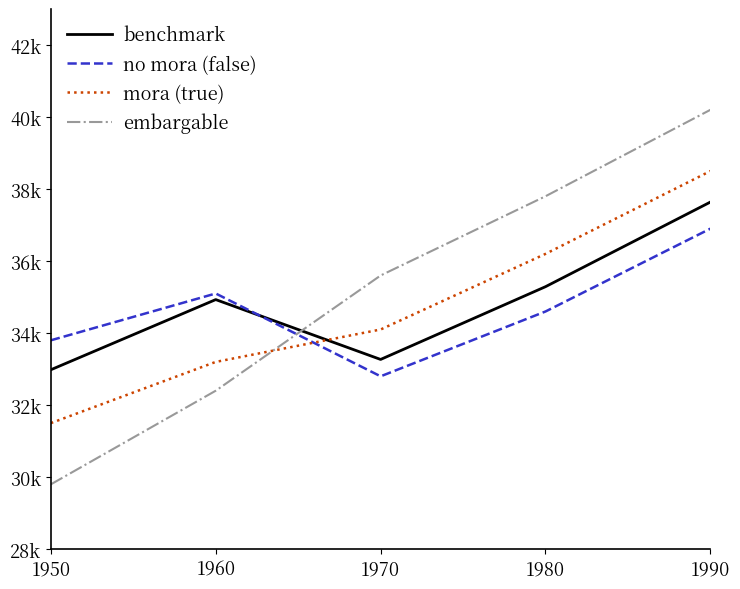

Is this an area chart (filled region under the line)?

No